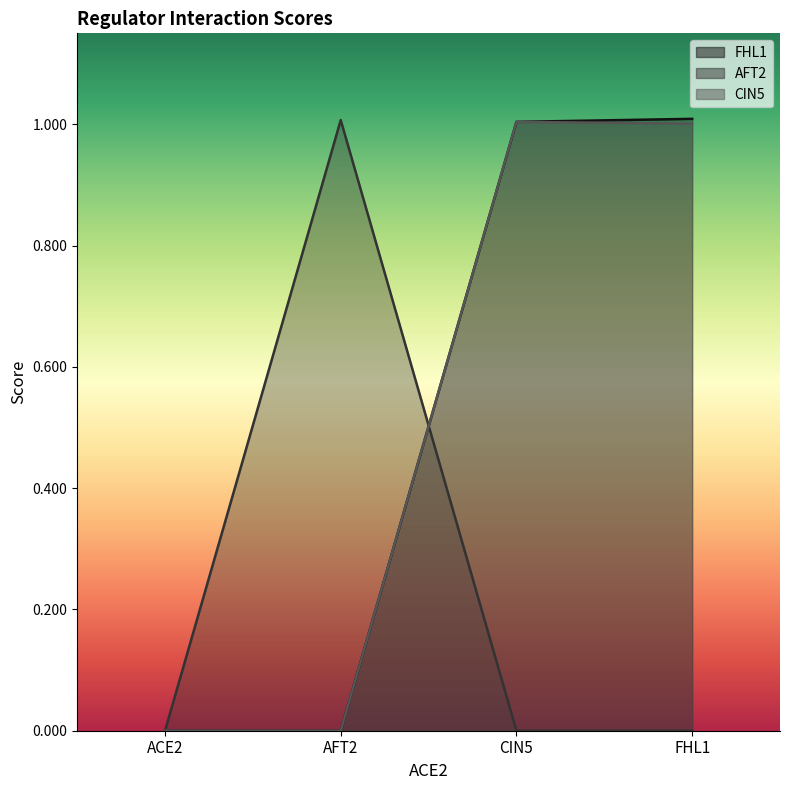

What is the difference between the highest and lowest values at FHL1?

1.0